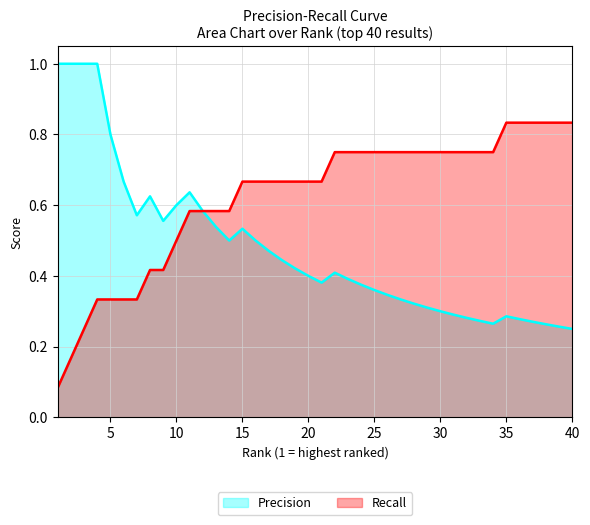

What is the maximum value shown in the chart?

1.0